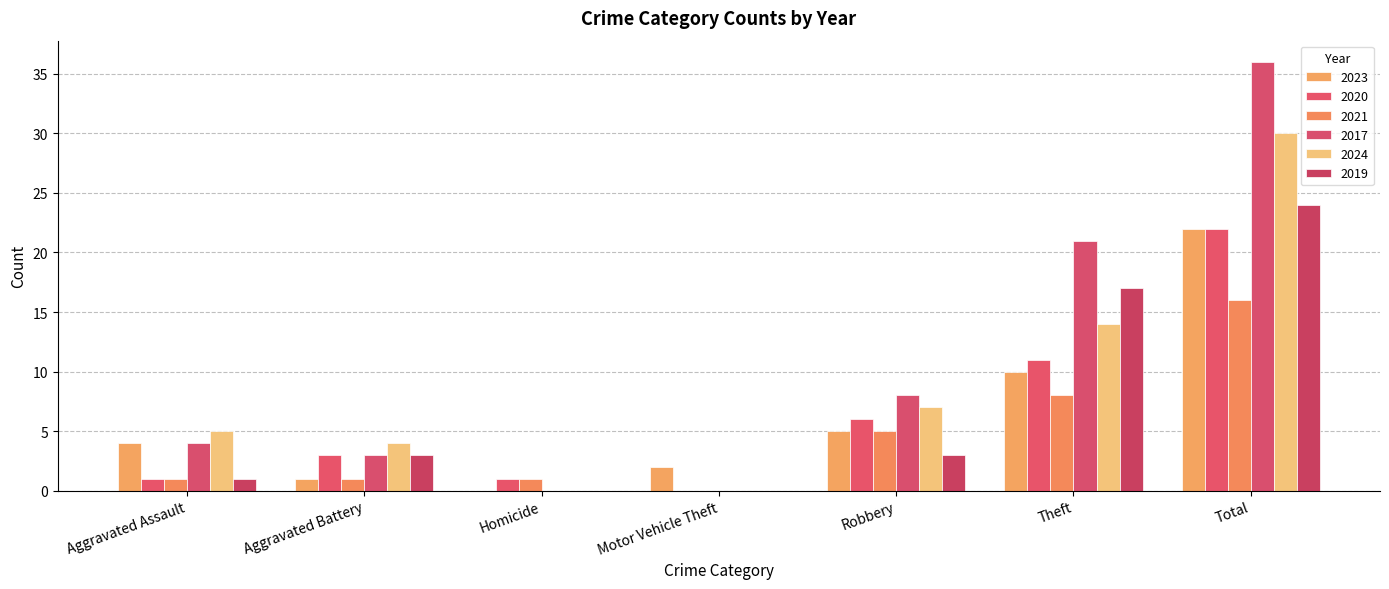

What is the approximate value of 2017 at Aggravated Assault?

4